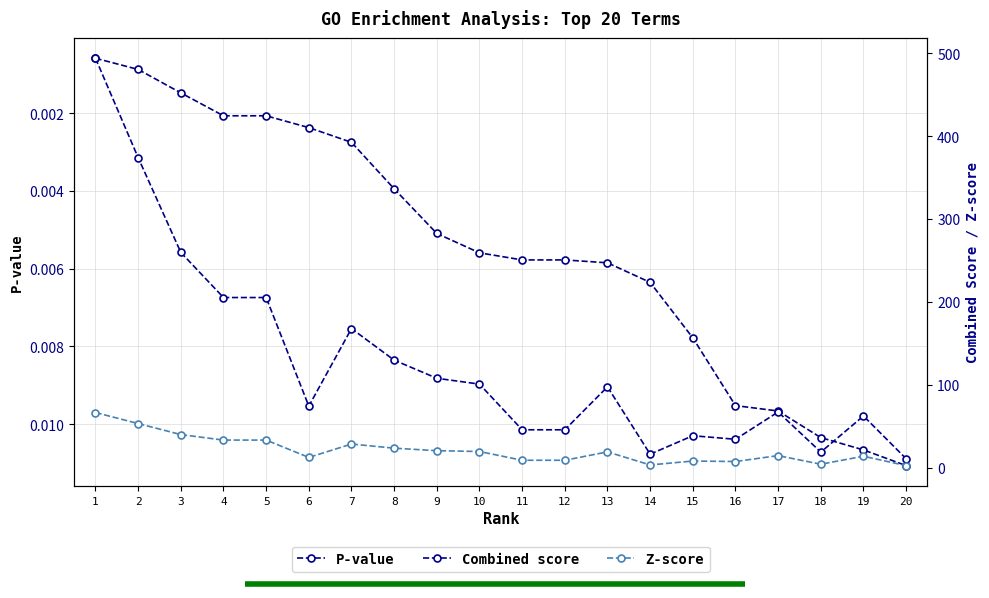

Which series has the largest range (max minus min)?

Combined score